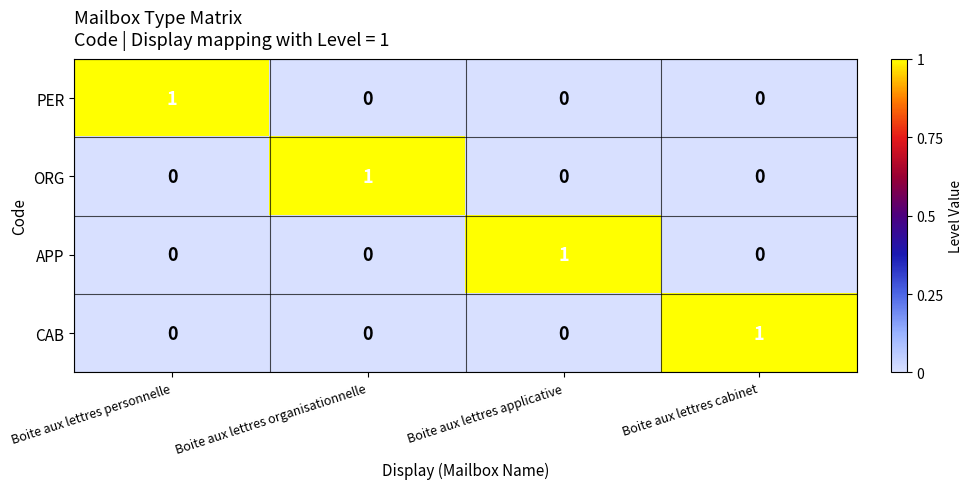

What is the total value across all series at Boite aux lettres organisationnelle?

1